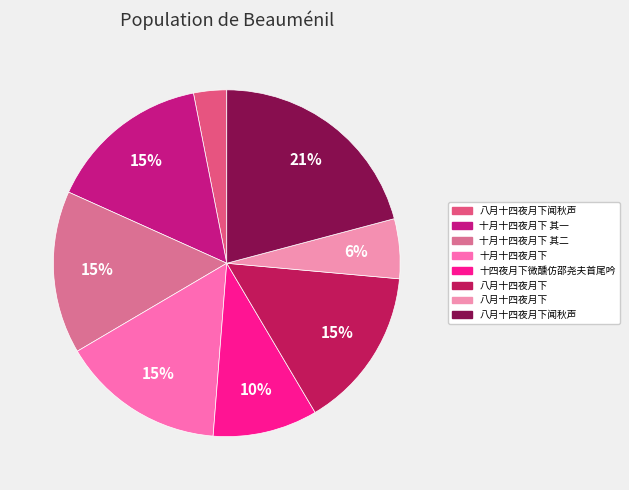

How many segments does this pie chart have?

8